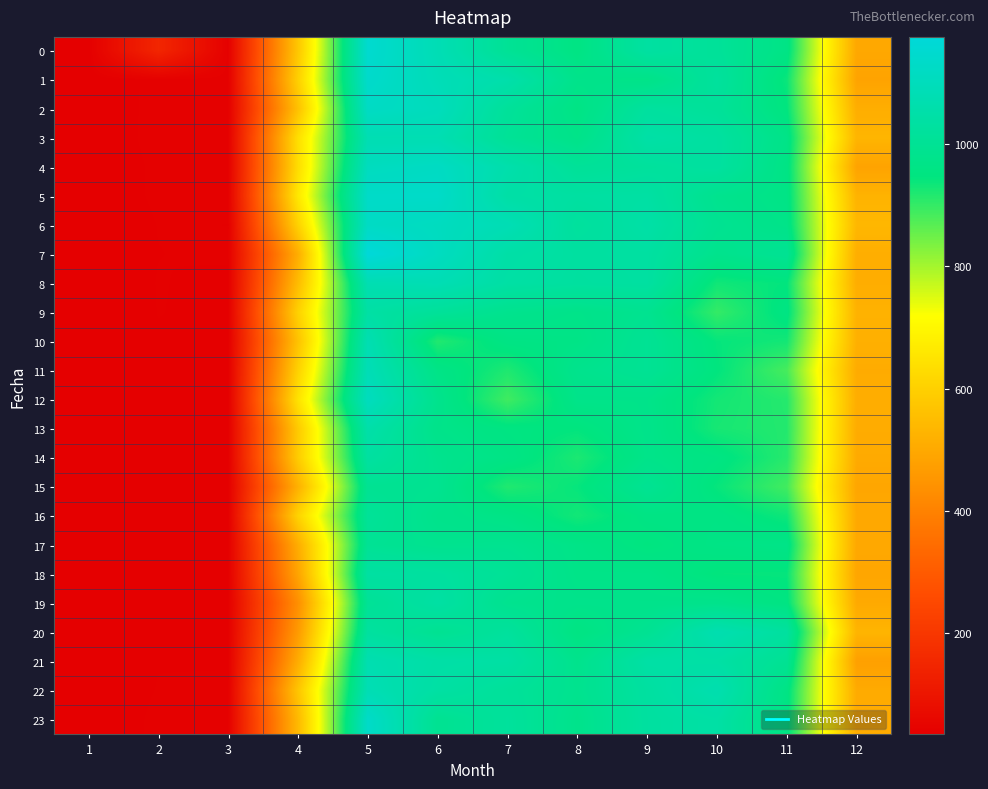

Reading right to left, what are all the values shown in this chart?

0: 12=496.5	11=962.1	10=1011.4	9=1034.0	8=957.5	7=1002.4	6=1083.0	5=1150.3	4=577.0	3=40.0	2=149.3	1=36.2
1: 12=485.9	11=937.3	10=1022.9	9=968.8	8=975.4	7=1057.7	6=1089.9	5=1140.2	4=600.2	3=39.4	2=40.2	1=36.4
2: 12=512.0	11=946.3	10=1012.5	9=1026.5	8=960.2	7=1014.2	6=1101.3	5=1122.3	4=562.3	3=39.5	2=40.2	1=36.4
3: 12=531.0	11=967.9	10=1030.7	9=1045.6	8=970.7	7=1004.9	6=1076.5	5=1076.3	4=638.0	3=39.7	2=40.5	1=36.1
4: 12=485.2	11=961.0	10=1029.9	9=1019.9	8=1009.3	7=1060.0	6=1118.8	5=1107.6	4=632.7	3=39.7	2=39.9	1=35.9
5: 12=525.4	11=963.5	10=984.8	9=1038.9	8=1034.6	7=1045.8	6=1132.1	5=1132.2	4=660.5	3=39.9	2=39.9	1=35.8
6: 12=537.6	11=969.6	10=993.4	9=1045.9	8=1020.8	7=1082.8	6=1109.5	5=1122.6	4=604.0	3=39.1	2=39.3	1=35.0
7: 12=512.2	11=997.9	10=980.8	9=1033.9	8=1031.6	7=1047.1	6=1112.6	5=1175.1	4=511.3	3=39.8	2=39.1	1=35.1
8: 12=510.7	11=944.6	10=932.0	9=1033.3	8=1029.5	7=1041.1	6=1080.7	5=1076.1	4=549.2	3=38.1	2=39.4	1=34.7
9: 12=523.4	11=956.8	10=899.4	9=989.2	8=971.4	7=984.0	6=1012.9	5=1040.2	4=603.3	3=38.1	2=39.3	1=34.8
10: 12=518.4	11=928.9	10=941.9	9=1000.2	8=964.8	7=960.3	6=916.4	5=1076.5	4=565.5	3=37.7	2=38.8	1=35.4
11: 12=506.4	11=883.3	10=946.2	9=1000.2	8=981.3	7=919.1	6=966.0	5=1087.3	4=604.4	3=38.4	2=37.1	1=35.9
12: 12=510.9	11=913.1	10=928.8	9=972.7	8=972.9	7=889.2	6=981.4	5=1106.7	4=646.9	3=37.8	2=37.5	1=36.2
13: 12=507.3	11=915.0	10=925.6	9=974.9	8=945.3	7=953.2	6=973.0	5=1054.3	4=584.8	3=37.8	2=36.7	1=36.4
14: 12=504.3	11=911.3	10=956.0	9=972.0	8=921.7	7=962.4	6=984.3	5=1032.1	4=590.4	3=37.5	2=36.1	1=36.4
15: 12=492.0	11=887.5	10=940.9	9=995.6	8=941.2	7=917.4	6=989.4	5=996.0	4=520.0	3=37.5	2=36.1	1=36.2
16: 12=499.1	11=934.2	10=960.7	9=959.0	8=930.0	7=964.0	6=978.2	5=1009.1	4=608.0	3=37.5	2=37.0	1=36.0
17: 12=497.8	11=967.8	10=963.7	9=948.9	8=967.0	7=988.1	6=985.7	5=1000.3	4=510.1	3=37.7	2=37.3	1=36.2
18: 12=491.7	11=941.5	10=943.3	9=968.9	8=968.4	7=1004.8	6=1028.0	5=1036.2	4=487.8	3=38.2	2=37.7	1=36.2
19: 12=502.1	11=954.1	10=977.3	9=975.1	8=975.9	7=985.9	6=1039.4	5=1004.0	4=434.6	3=38.5	2=38.3	1=36.1
20: 12=529.4	11=1027.8	10=1070.9	9=994.8	8=954.9	7=1021.6	6=994.1	5=1027.7	4=463.5	3=38.4	2=38.6	1=35.8
21: 12=477.2	11=997.1	10=1041.6	9=1043.1	8=980.1	7=1039.8	6=1046.4	5=1072.3	4=508.4	3=39.0	2=39.0	1=36.4
22: 12=504.7	11=961.0	10=1067.6	9=1031.4	8=984.8	7=1014.2	6=1038.9	5=1081.4	4=572.7	3=39.6	2=39.3	1=36.6
23: 12=505.5	11=956.7	10=1042.7	9=1030.1	8=977.4	7=1019.9	6=992.7	5=1132.3	4=541.8	3=39.9	2=39.9	1=36.3